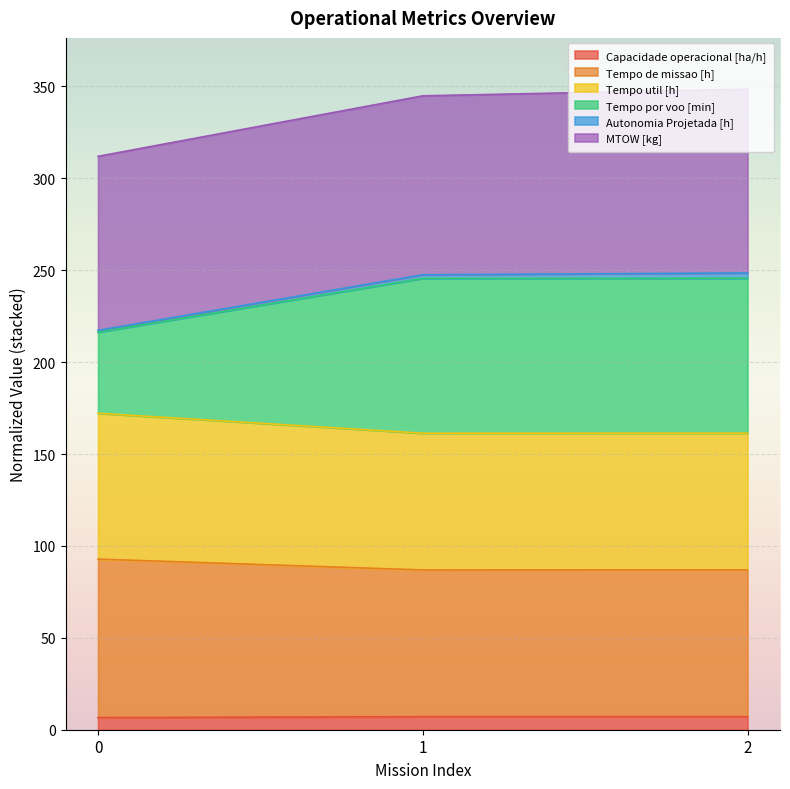

Is it true that Capacidade operacional [ha/h] equals 6.6 at 0?

True